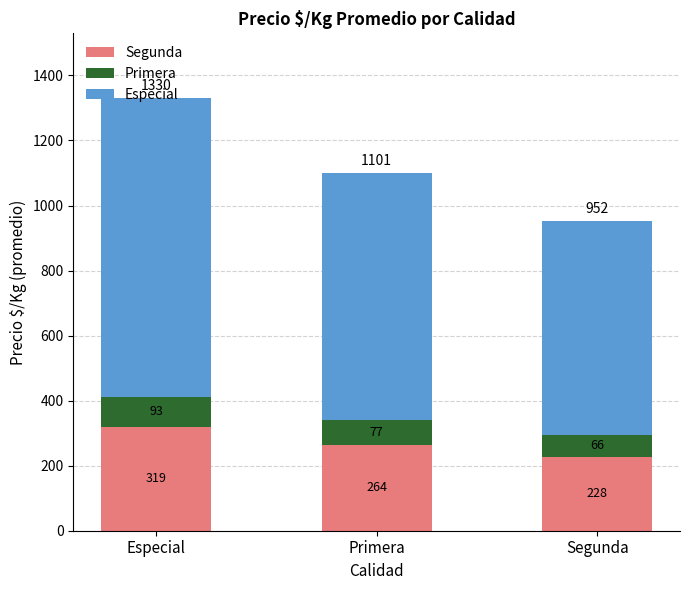

Rank the categories by Segunda value from highest to lowest.

Especial, Primera, Segunda